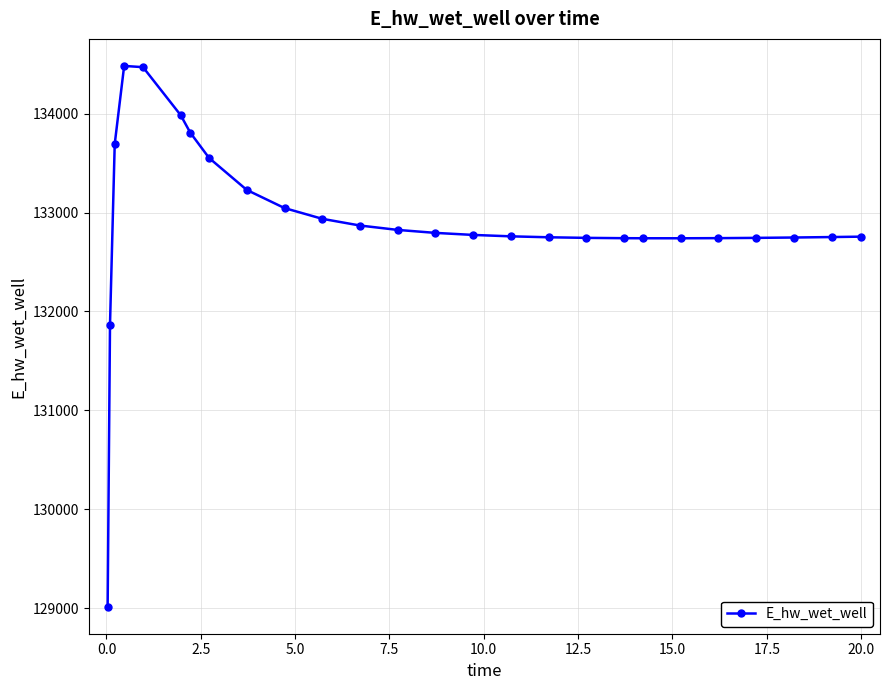

What is the value of the 13th point from the left?

132824.1